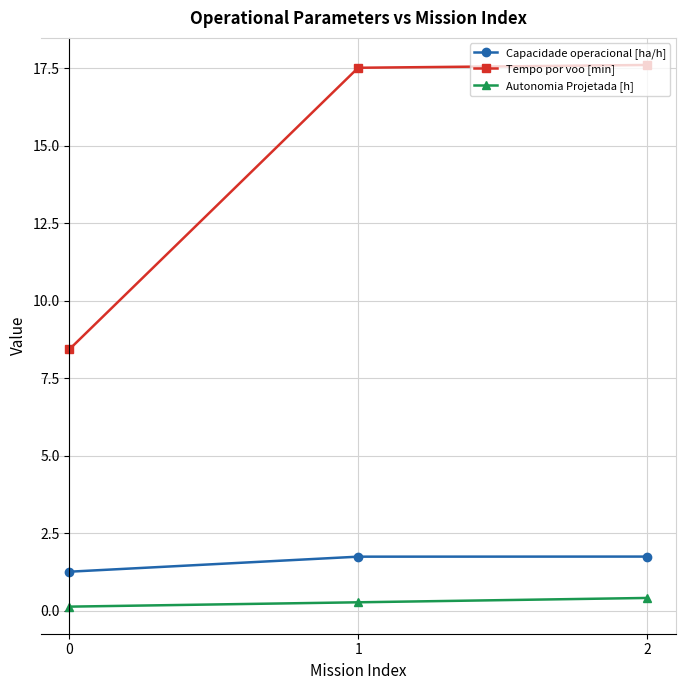

What is the sum of all Autonomia Projetada [h] values?

0.8